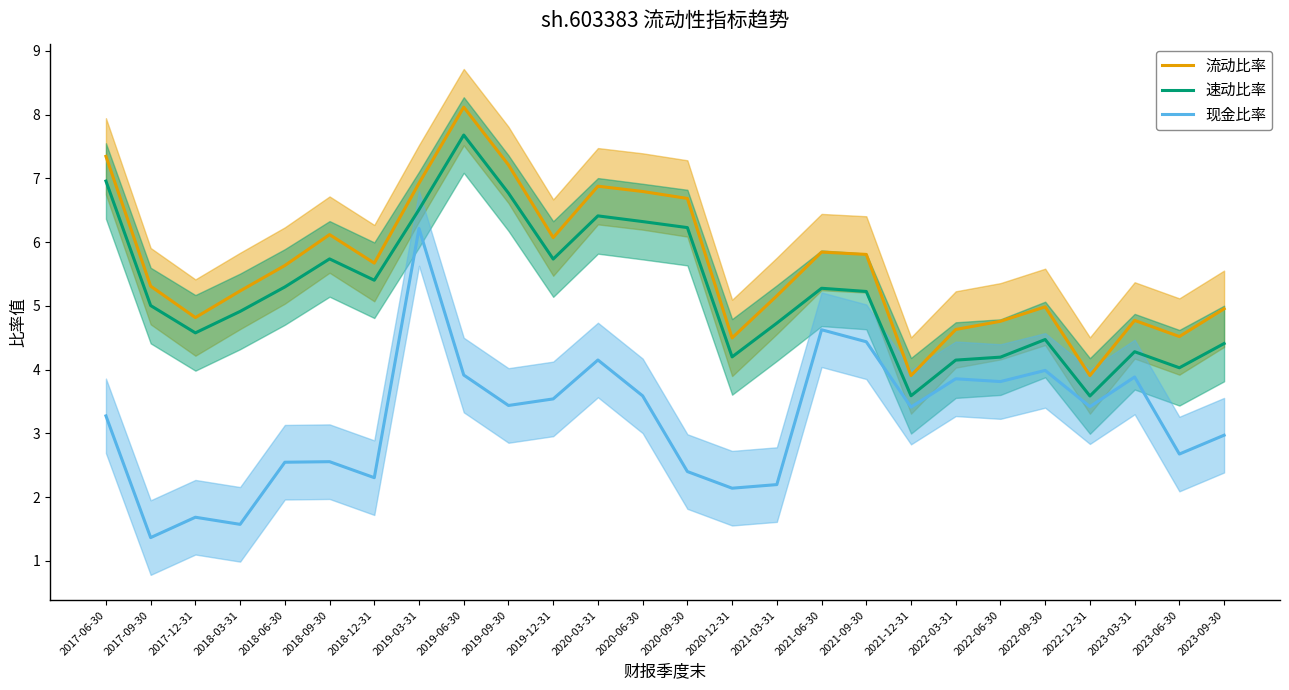

Where is 现金比率 nearest to the value 3?

2023-09-30